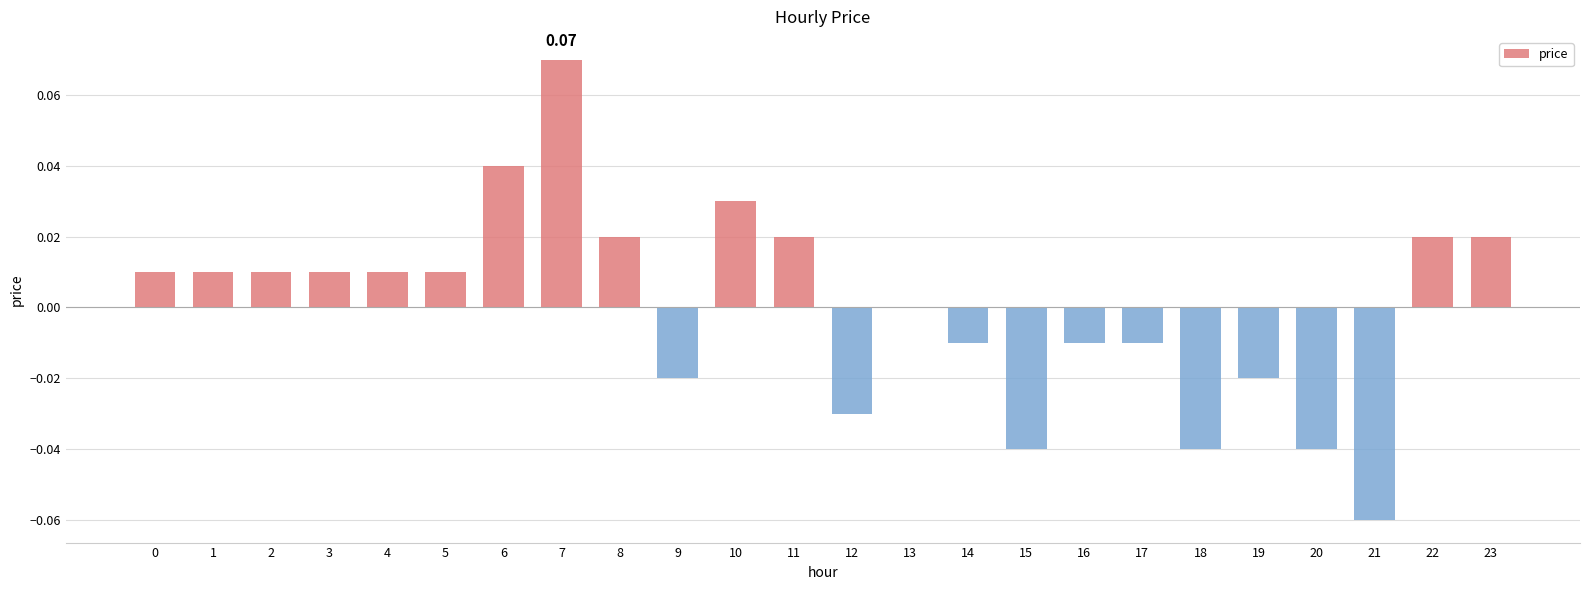

Which has a higher value, 4 or 14?

4